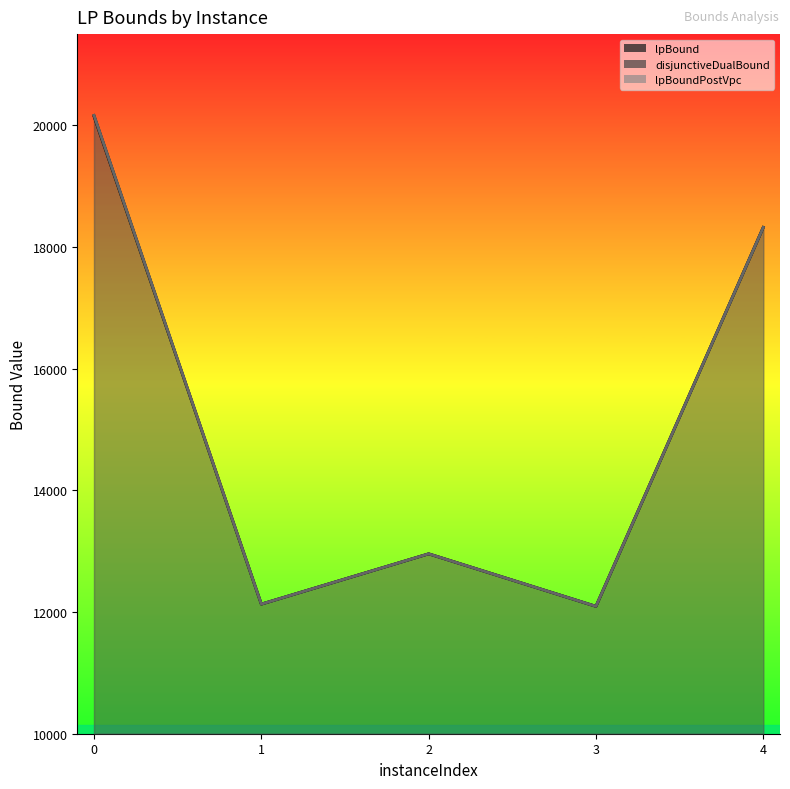

What is the sum of the disjunctiveDualBound values at 4 and 2?

31279.9